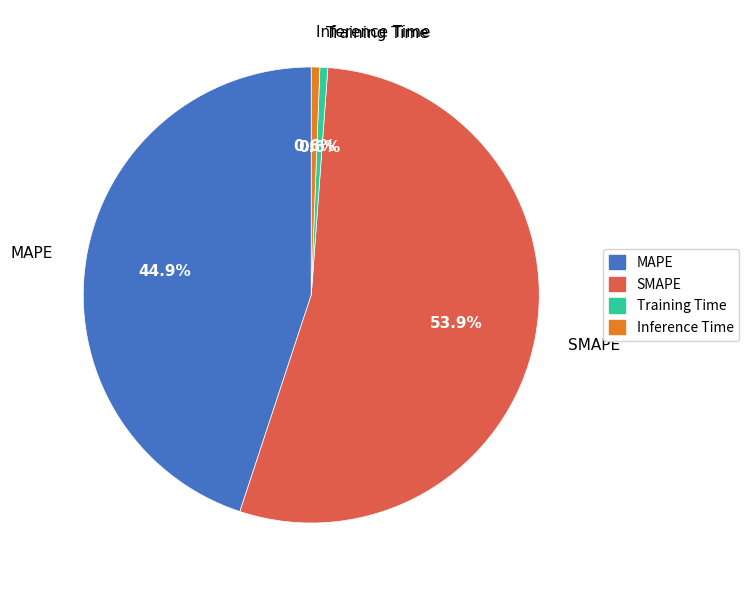

What portion of the pie excludes Inference Time?

99.4%